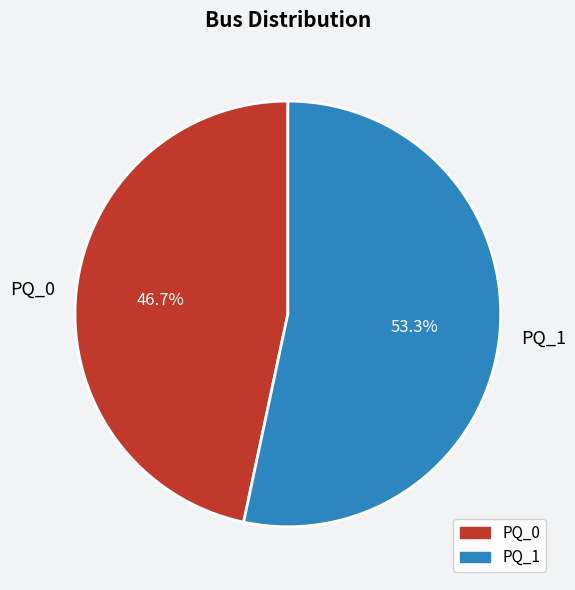

Is there any slice that represents more than half of the pie?

Yes